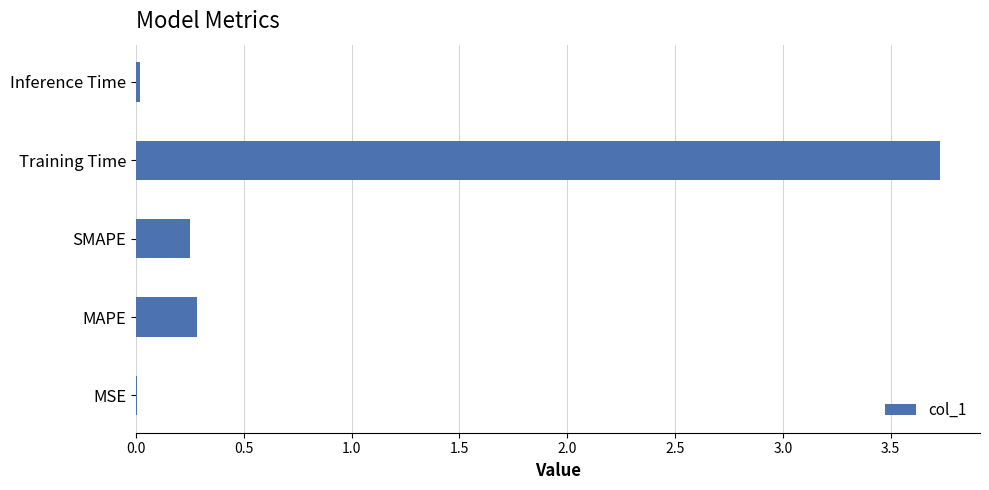

Between Inference Time and Training Time, which is larger?

Training Time